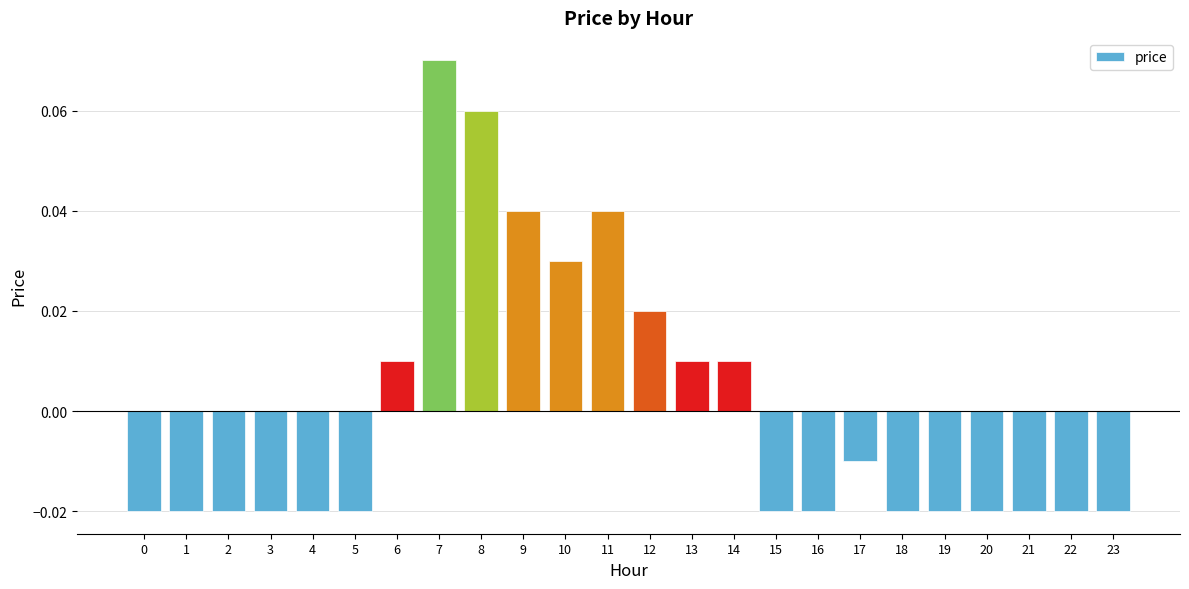

Are the bars horizontal?

No